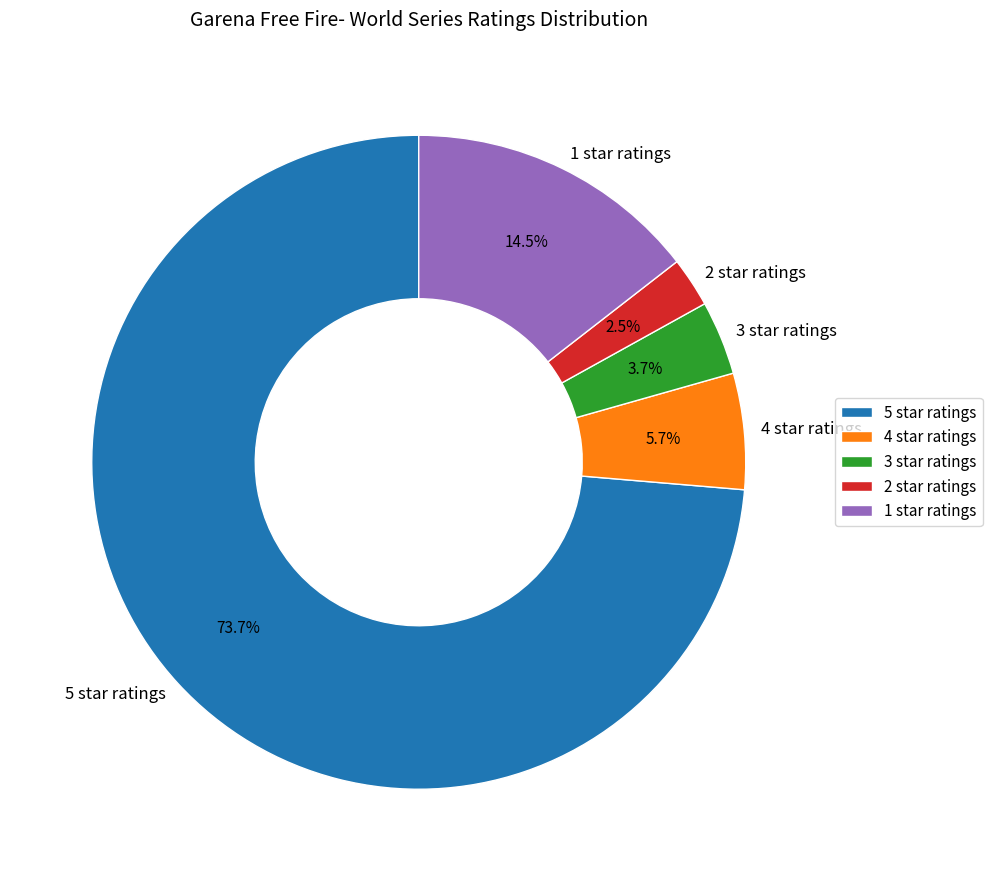

How many slices are in this pie chart?

5